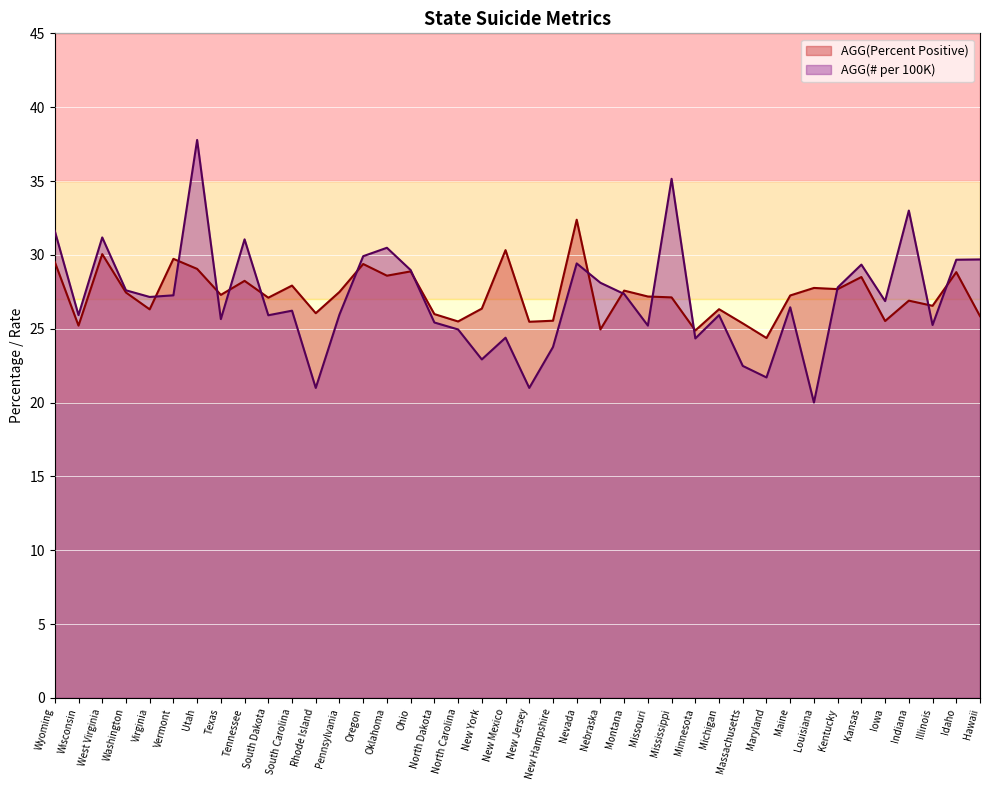

How many interior local valleys does the AGG(# per 100K) series have?

13